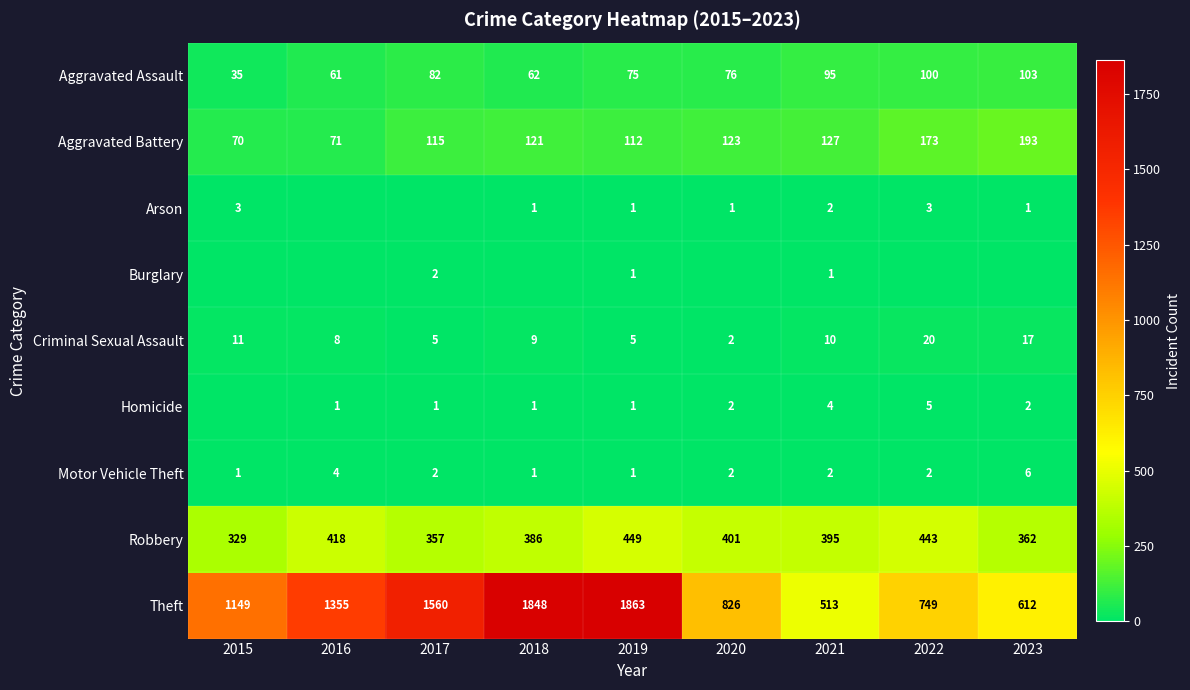

What is the difference between the highest and lowest values at 2022?

749